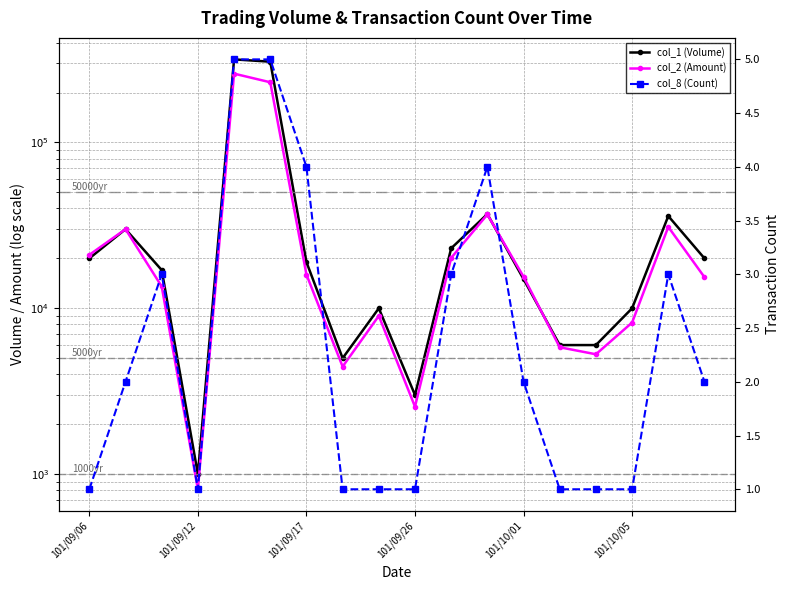

Which series changed the most between 14 and 15?

col_1 (Volume)